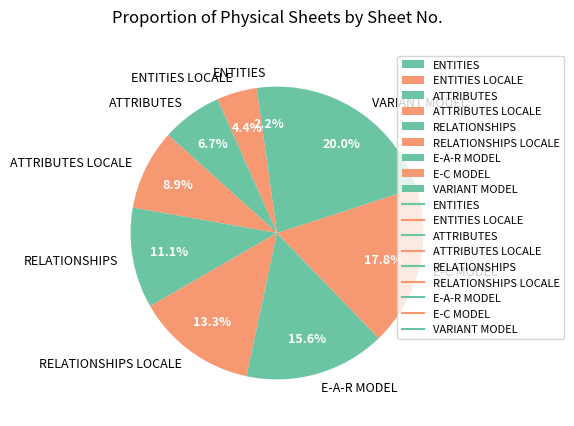

Does E-C MODEL represent more than half of the total?

No